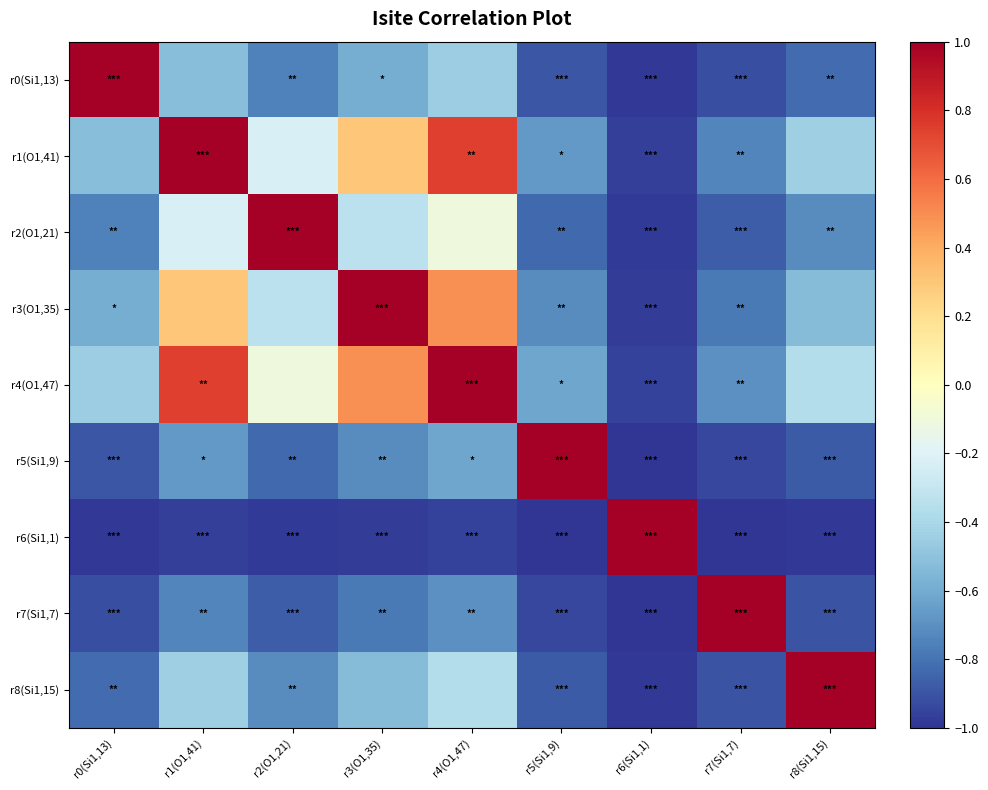

Which series changed the most between r4(O1,47) and r5(Si1,9)?

r4(O1,47)